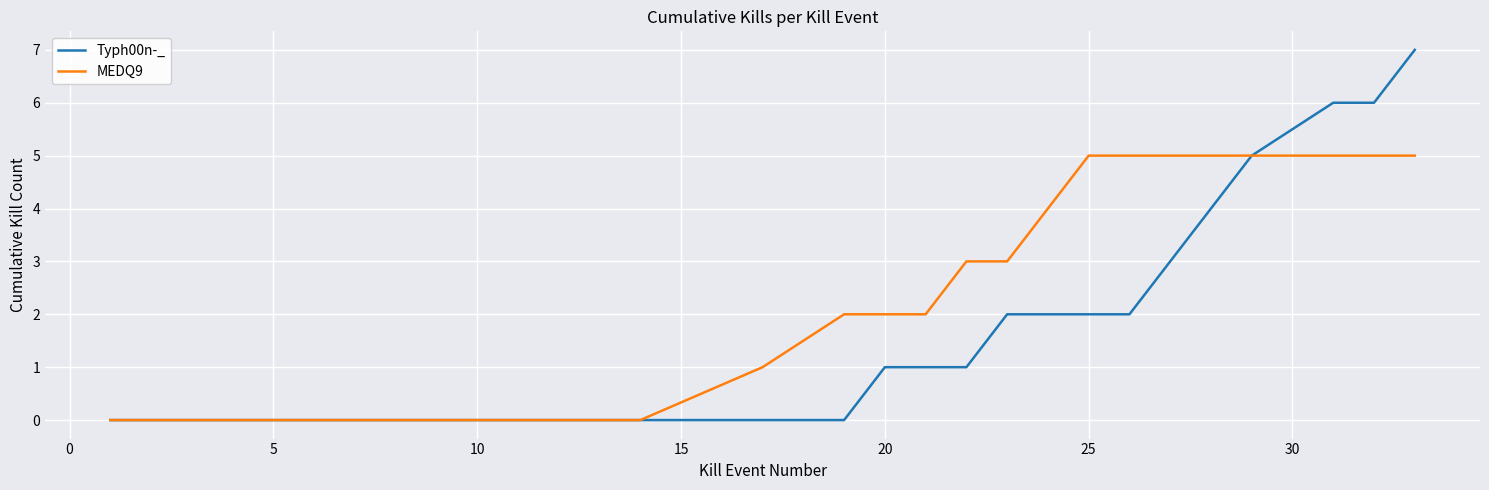

What is the maximum value shown in the chart?

7